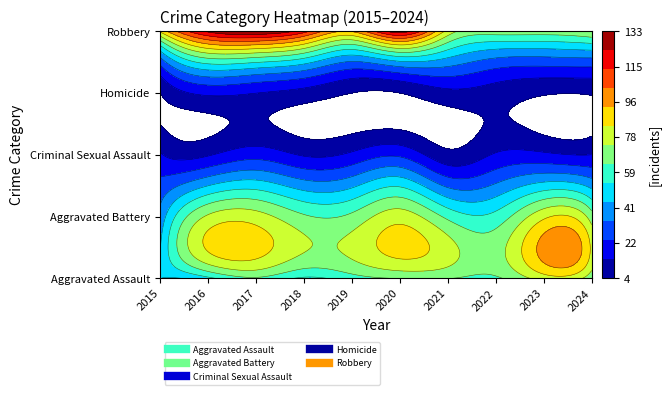

Between 2023 and 2020, which is larger?

2023